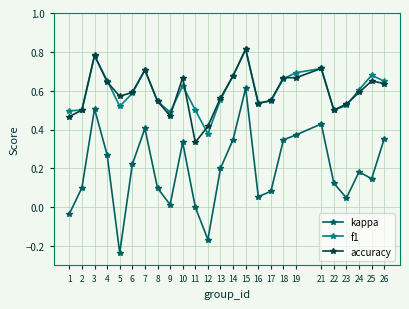

At which category is the sum across all series the highest?

15